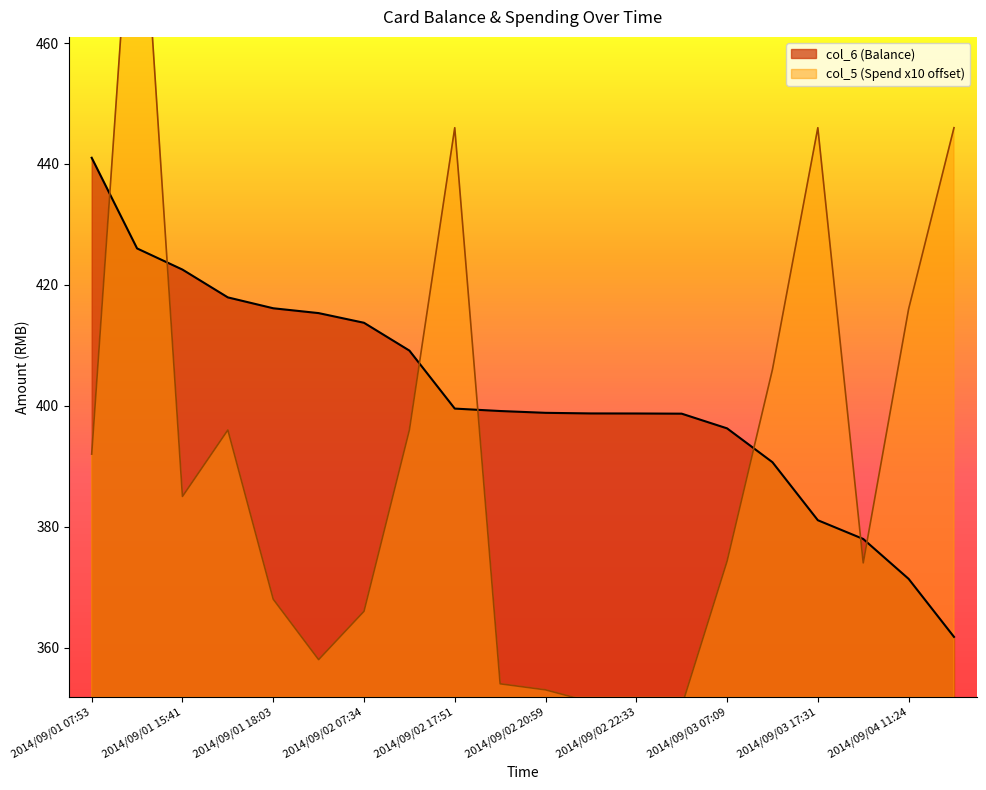

What is the sum of all col_5 values?

7827.7